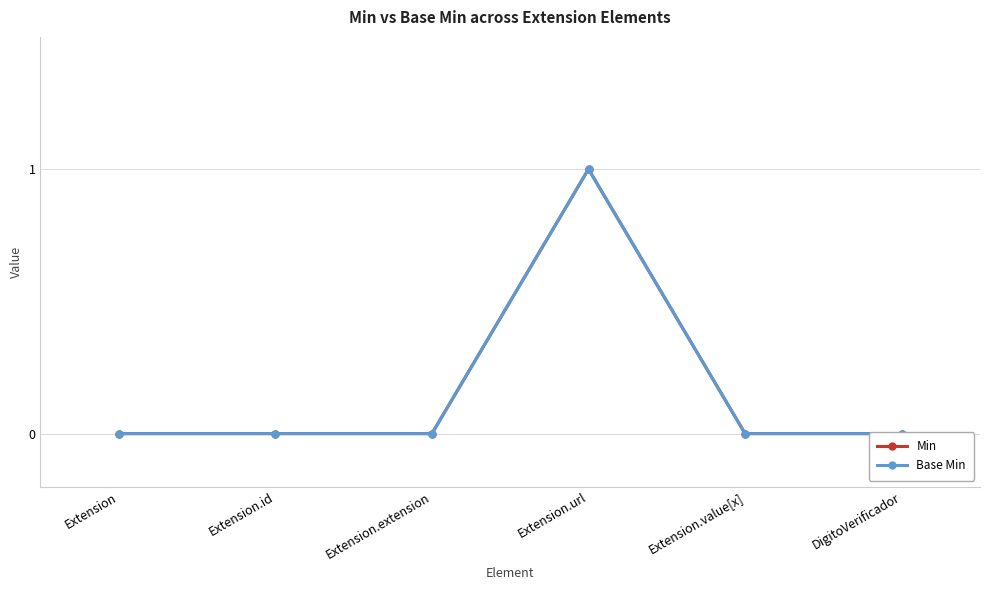

What position from the right is DigitoVerificador?

1